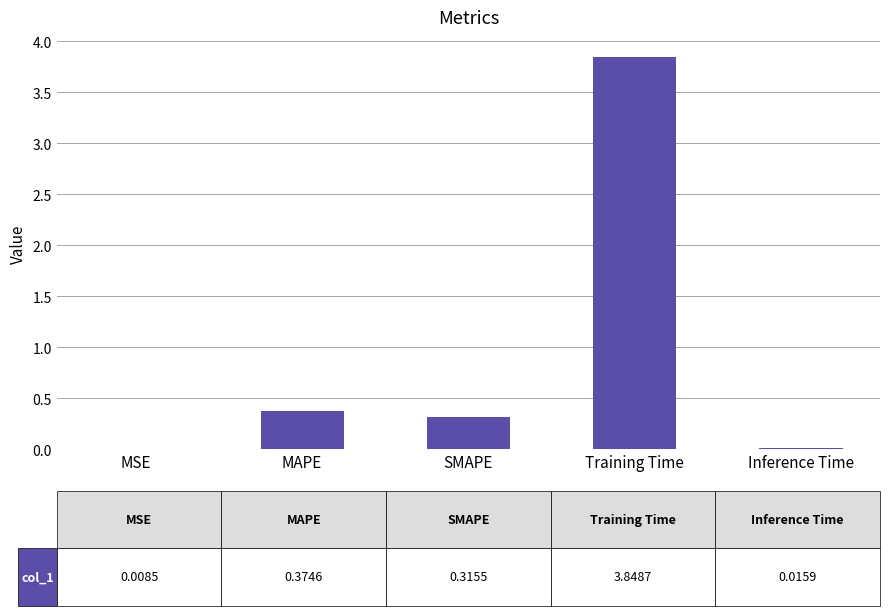

True or false: the data shows 0.0 at Inference Time.

True